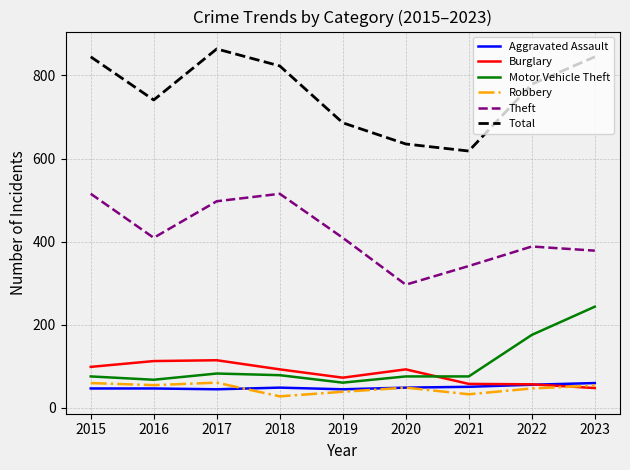

Is it true that Motor Vehicle Theft equals 243 at 2023?

True